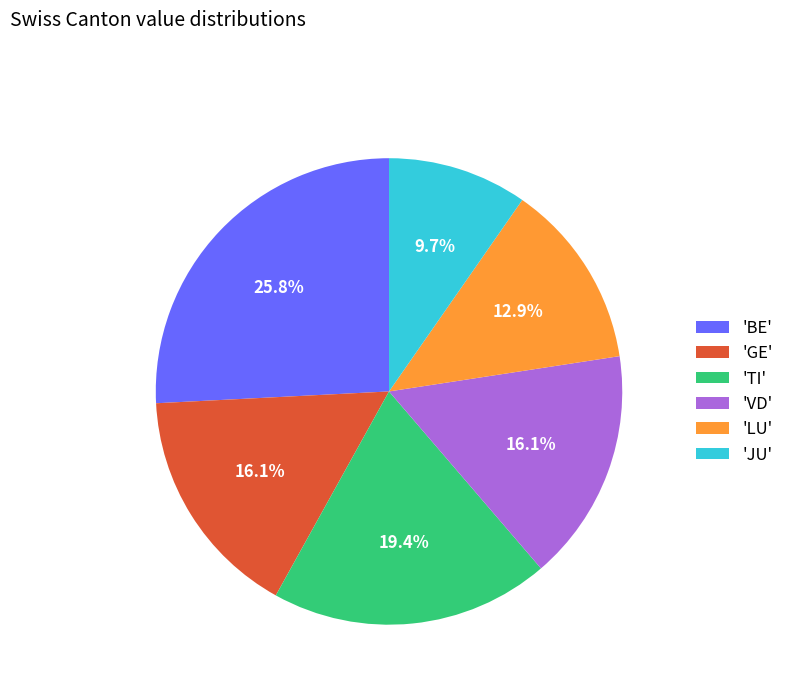

Combined, do 'BE' and 'TI' account for over 50%?

No